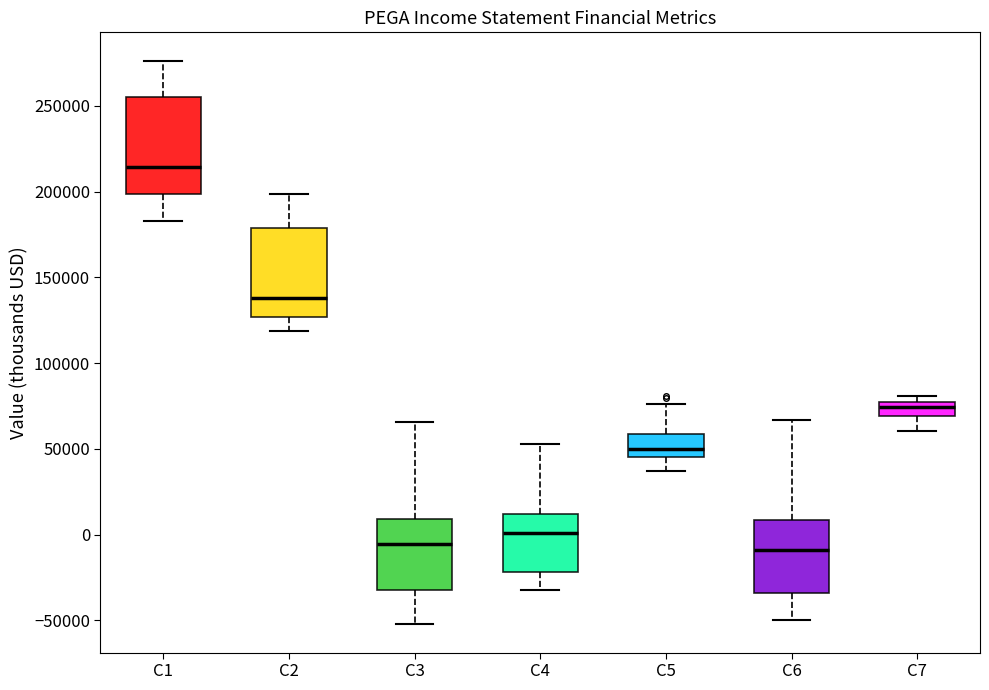

Reading left to right, transcribe this box plot: for each box, give where its median line is, the range the box spans, and where its two whiskers end, as read against the y-axis. The values are not printed on the chart, so give them approximately, as read against the axis.

C1: median 215000, box 200000 to 255000, whiskers 185000 to 275000
C2: median 140000, box 125000 to 180000, whiskers 120000 to 200000
C3: median -5000, box -35000 to 10000, whiskers -50000 to 65000
C4: median 0, box -20000 to 10000, whiskers -30000 to 55000
C5: median 50000, box 45000 to 60000, whiskers 35000 to 75000
C6: median -10000, box -35000 to 10000, whiskers -50000 to 65000
C7: median 75000 (inside the box), box 70000 to 75000, whiskers 60000 to 80000